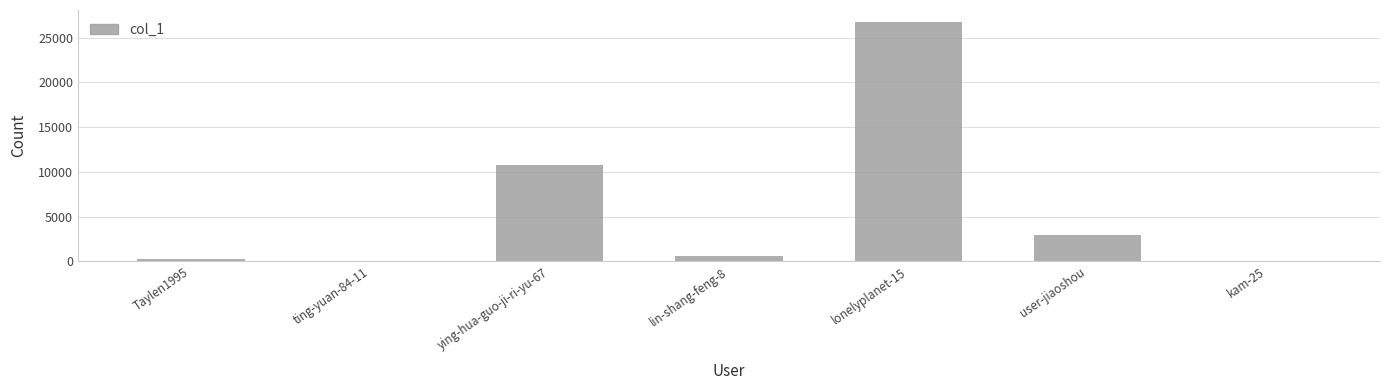

The value at user-jiaoshou is 2936. True or false?

True